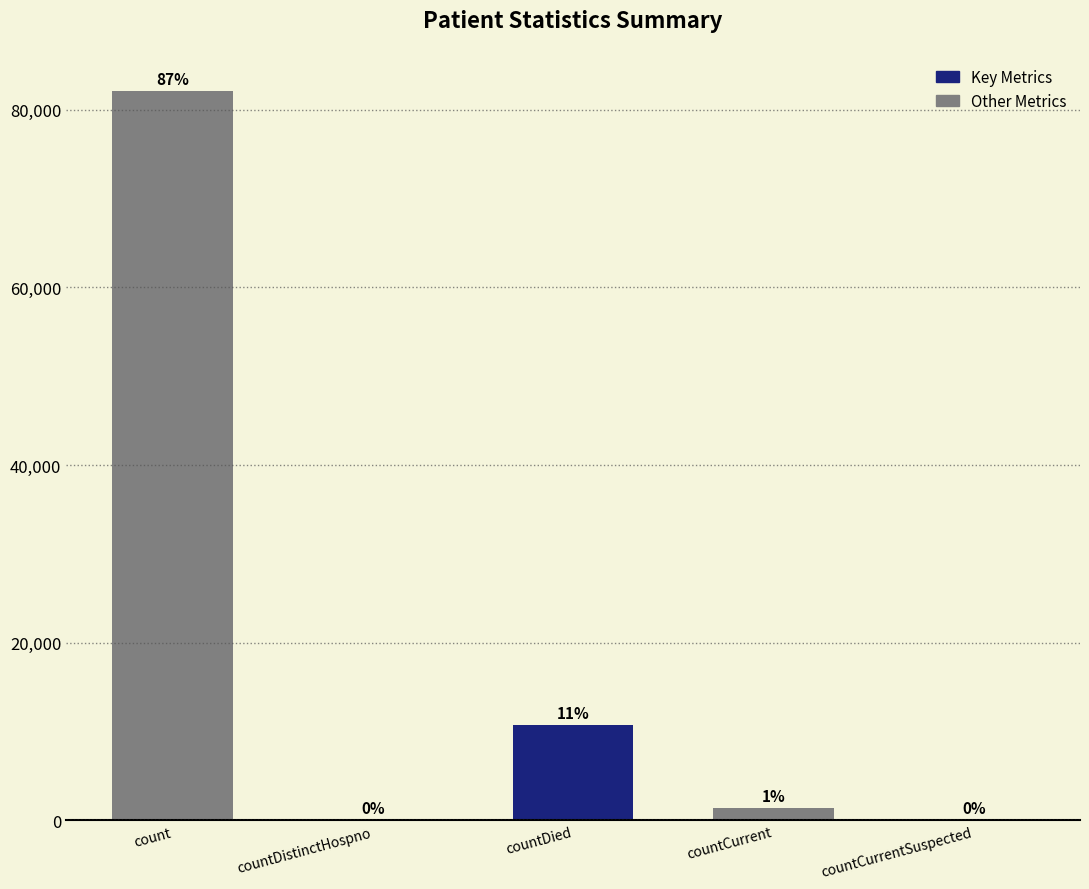

What is the label of the 2nd bar from the left?

countDistinctHospno